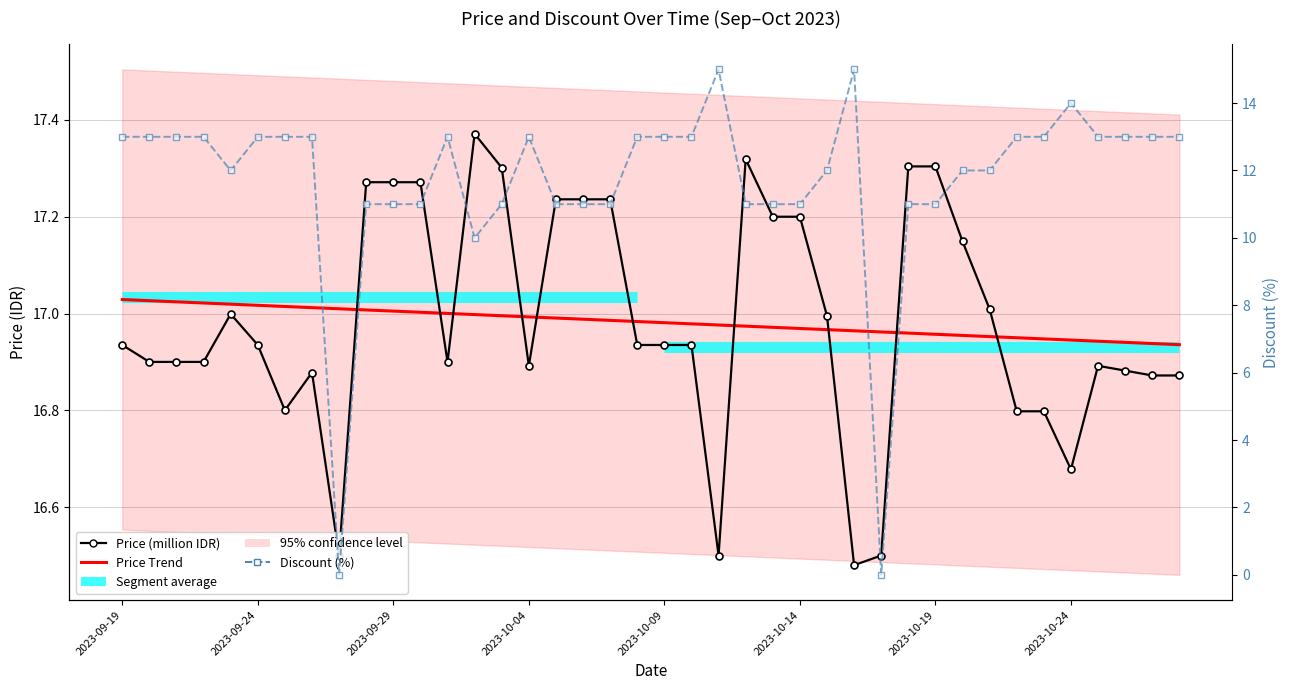

How many interior local peaks does the Price (million IDR) series have?

5